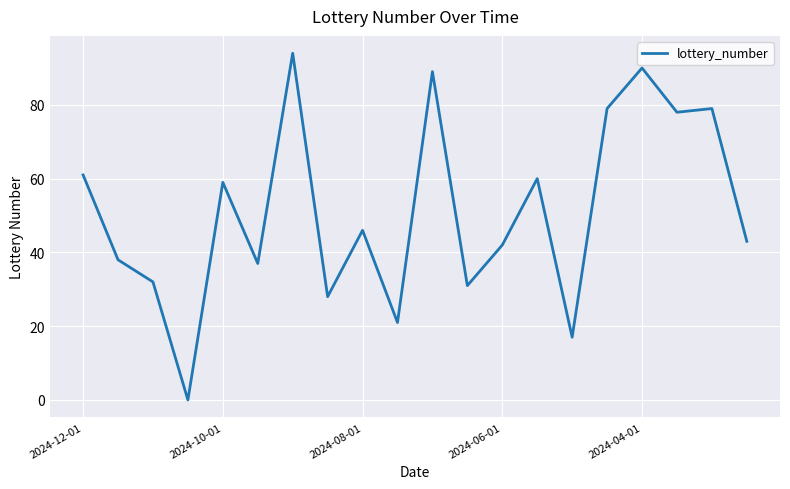

What is the greatest value displayed?

94